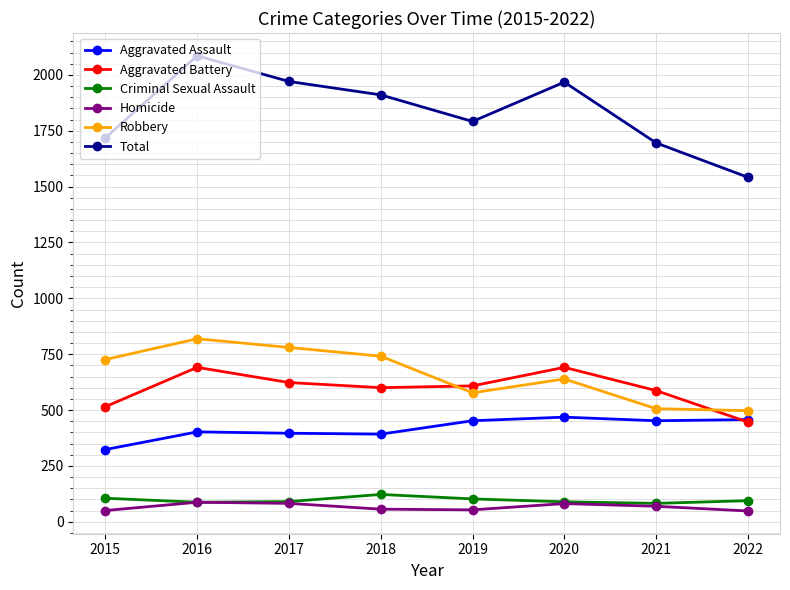

Where is Aggravated Battery nearest to the value 568?

2021